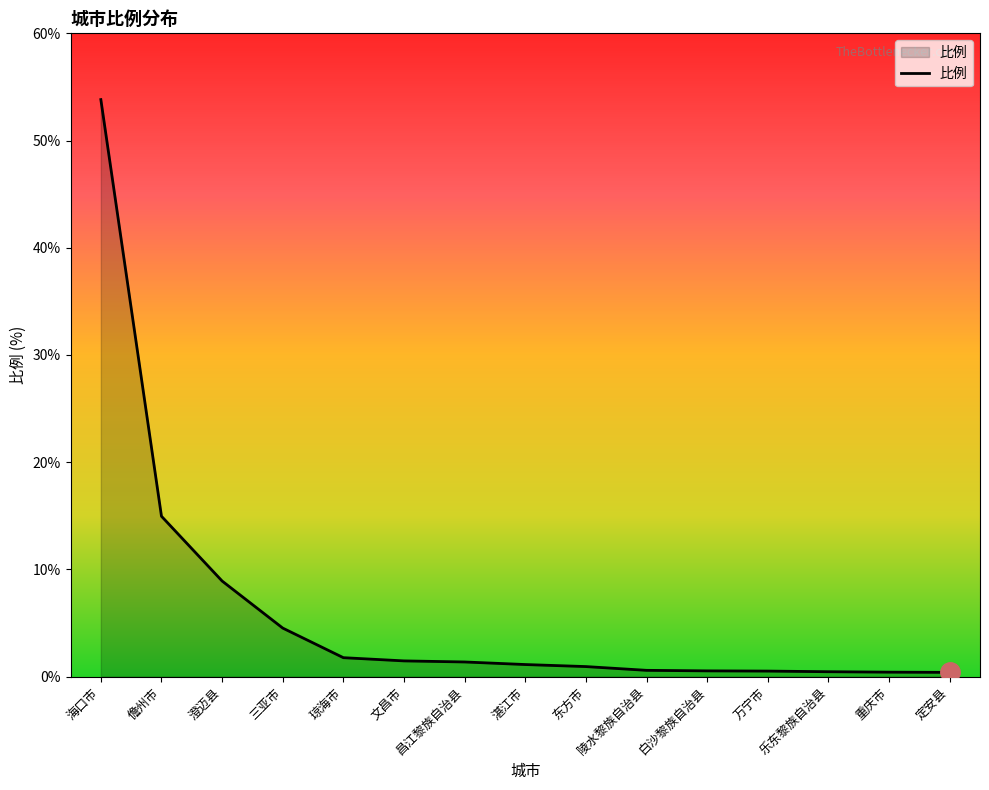

What is the approximate value at 万宁市?

0.5